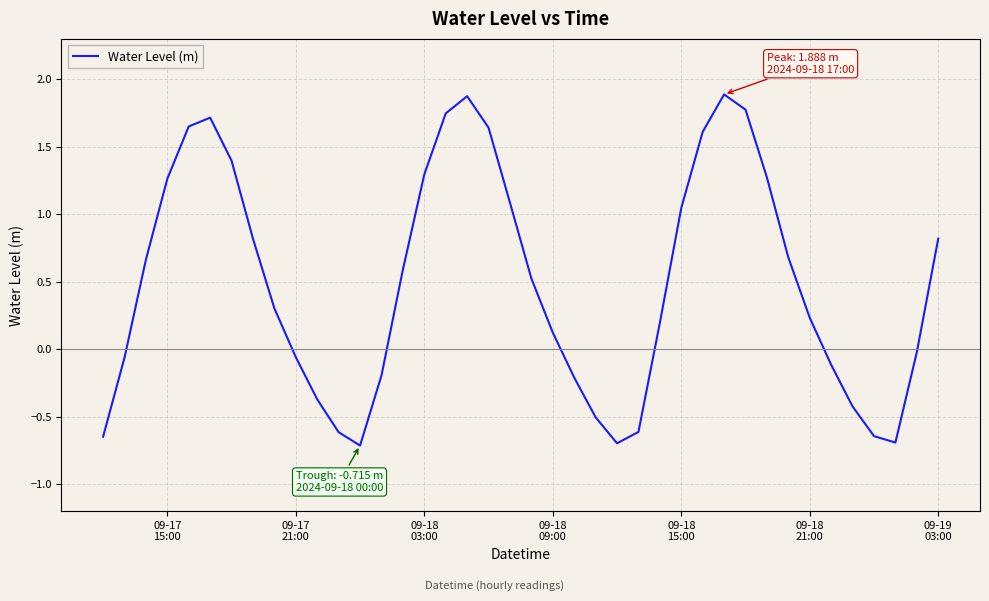

How many interior local peaks (higher than both neighbors) does the data have?

3